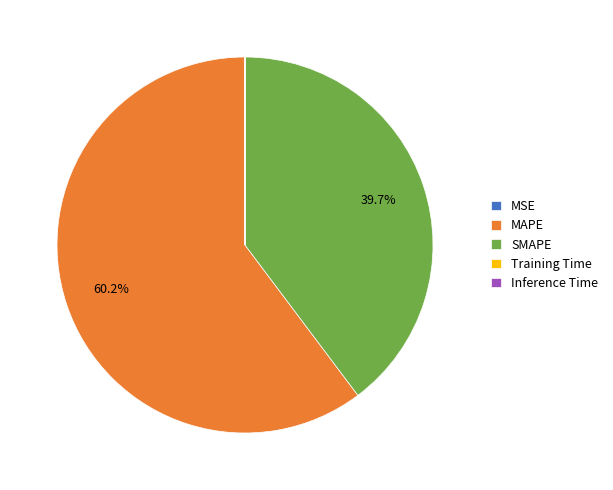

To the nearest percent, what is the difference between the largest and smallest slice percentages?

60%